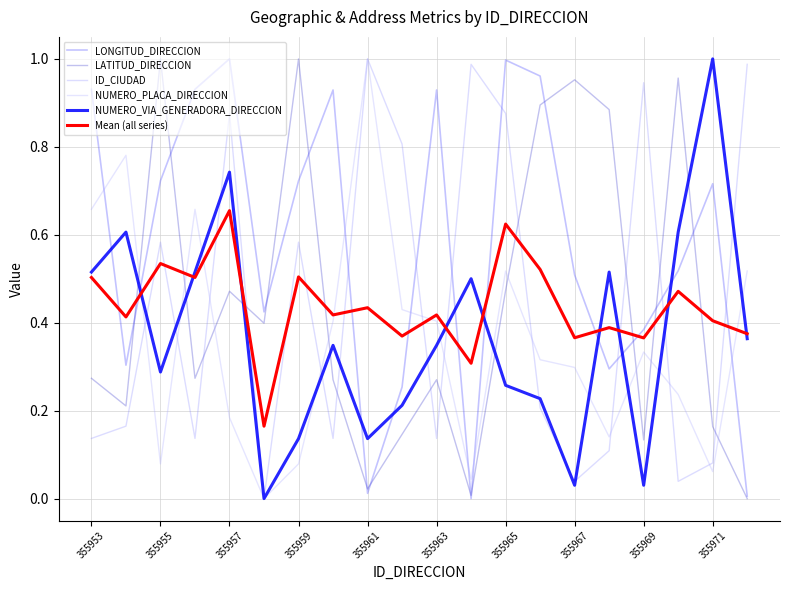

How many times do Mean (all series) and LONGITUD_DIRECCION cross each other?

9